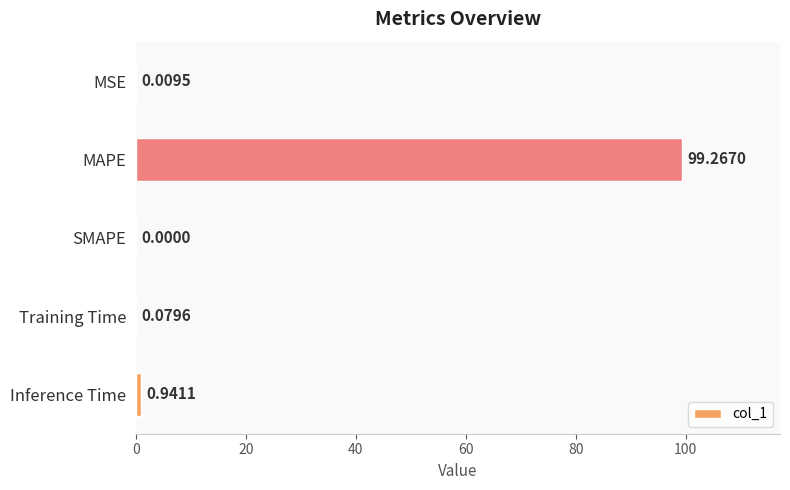

Where is the data nearest to the value 49?

Inference Time